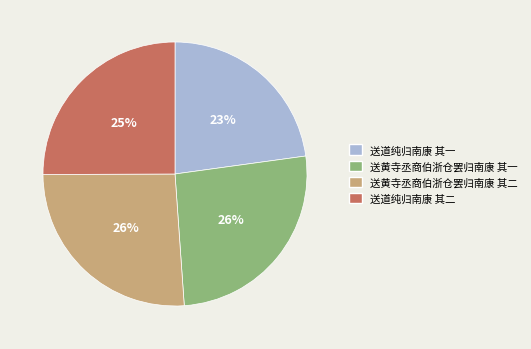

The 送道纯归南康 其一 slice represents 34% of the pie. True or false?

False